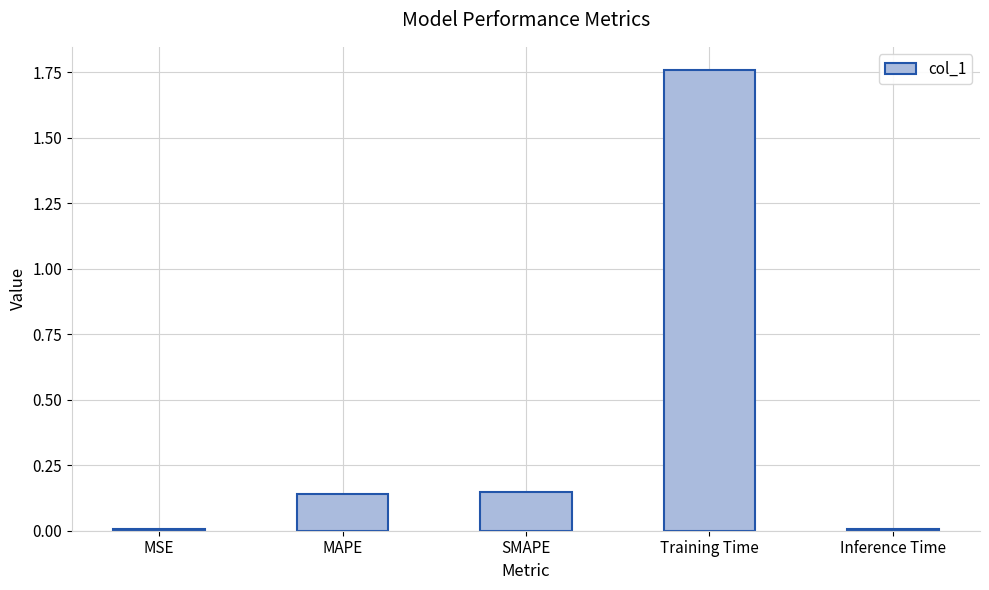

The chart shows a value of 2.9 at Training Time. True or false?

False